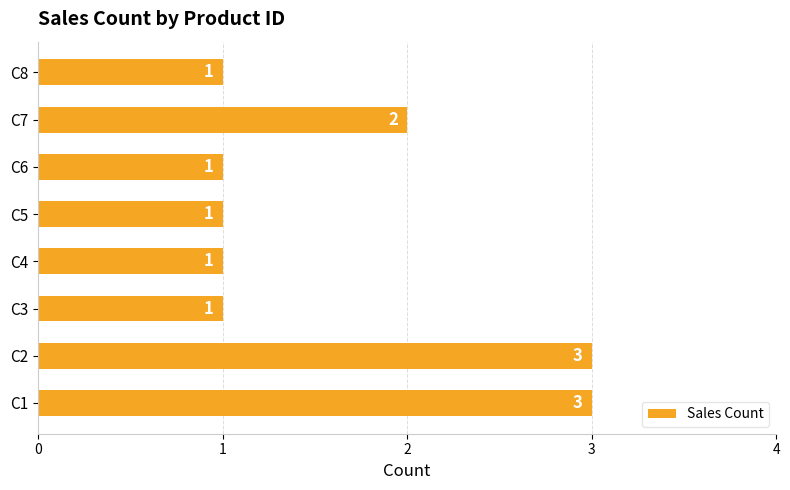

What is the difference between the second highest and second lowest values?

2